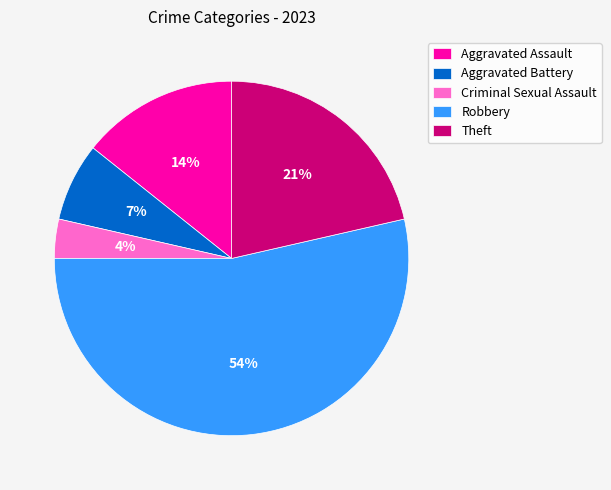

To the nearest percent, what portion does Aggravated Assault represent?

14%